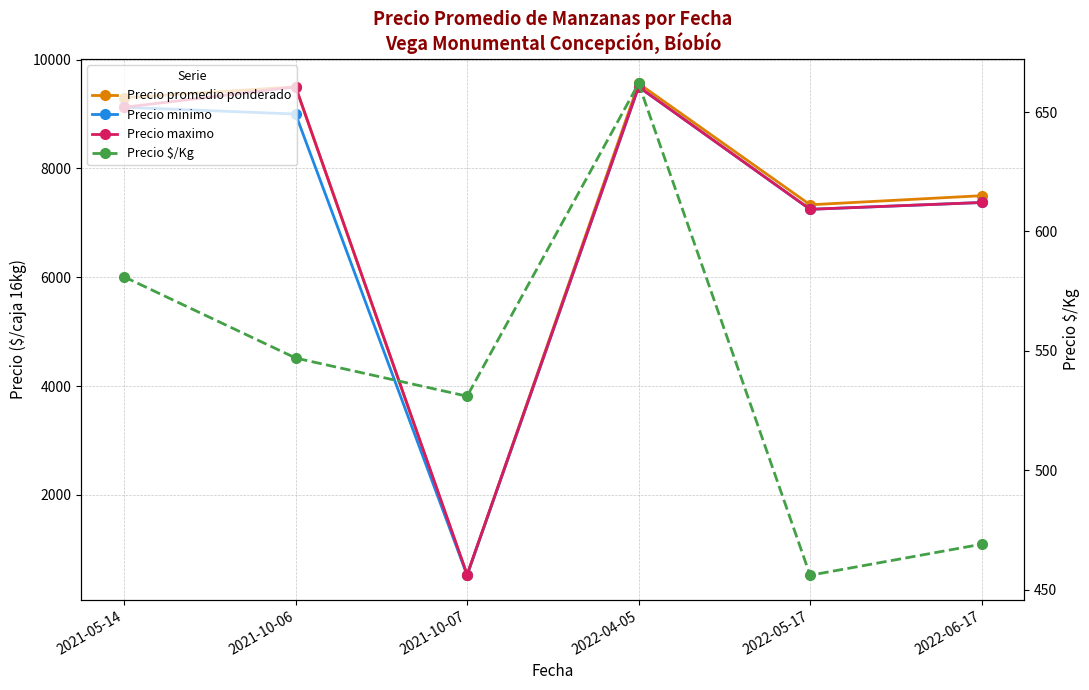

How many lines are shown in the chart?

4